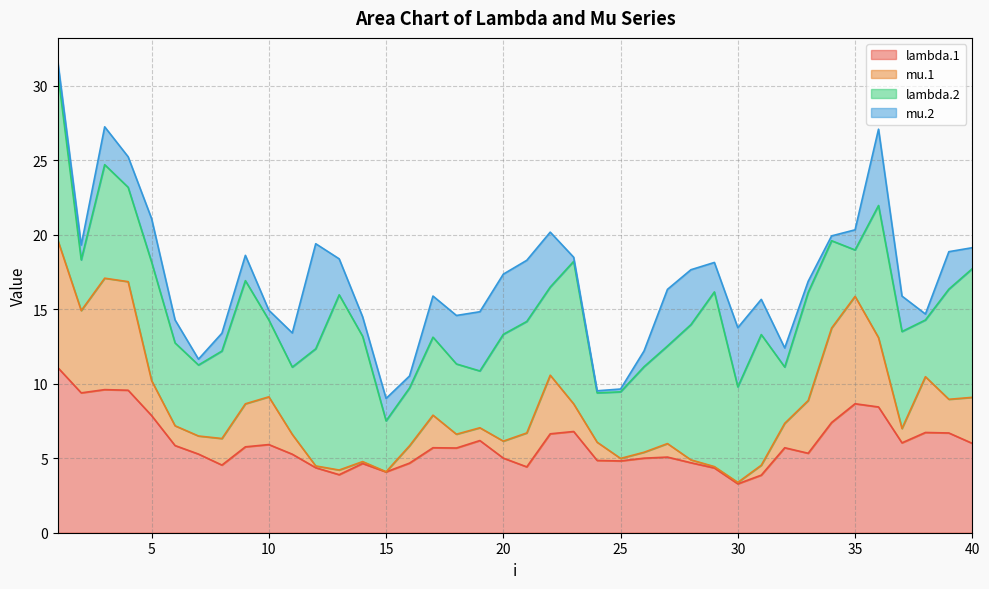

What is the minimum value shown in the chart?

3.3